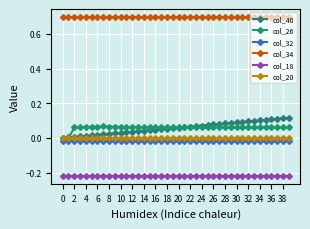

True or false: col_20 and col_18 intersect in this chart.

False